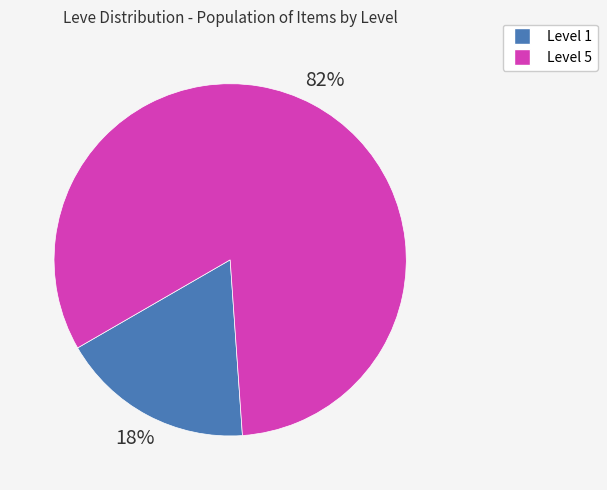

To the nearest percent, what is the difference between the largest and smallest slice percentages?

64%